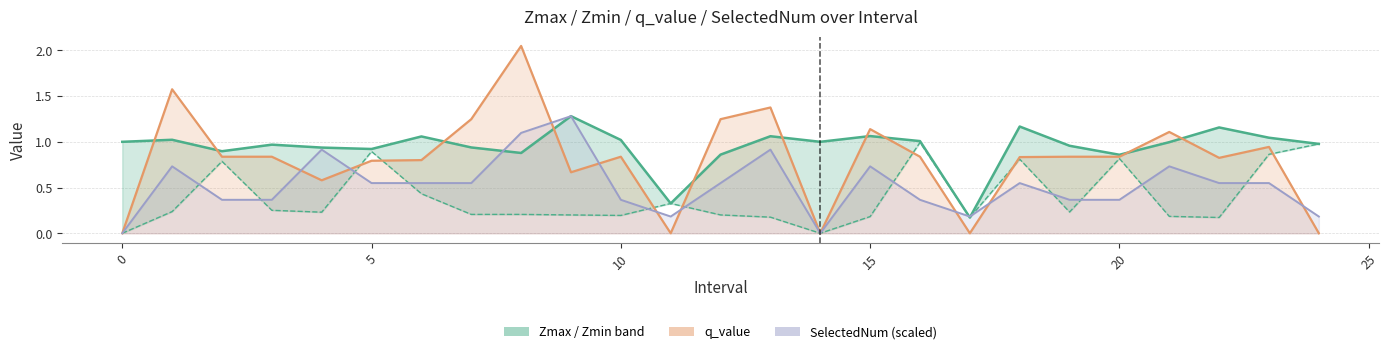

What is the sum of all SelectedNum values?

13.0